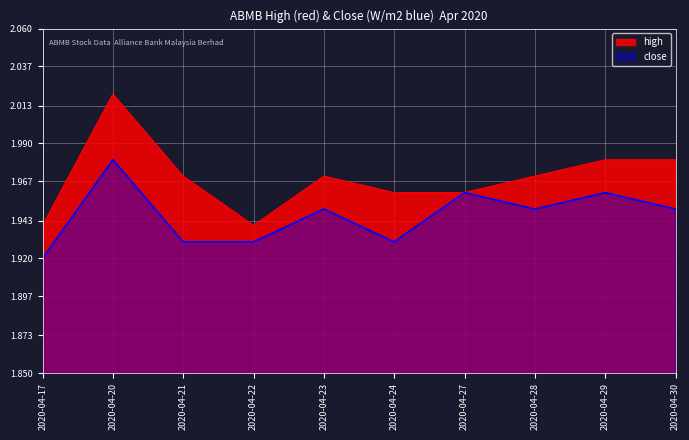

Which series has the largest total across all categories?

high